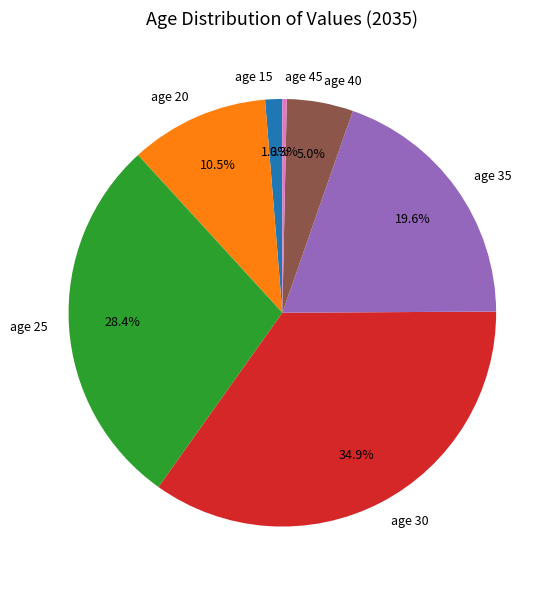

Rank the categories by value from lowest to highest.

age 45, age 15, age 40, age 20, age 35, age 25, age 30